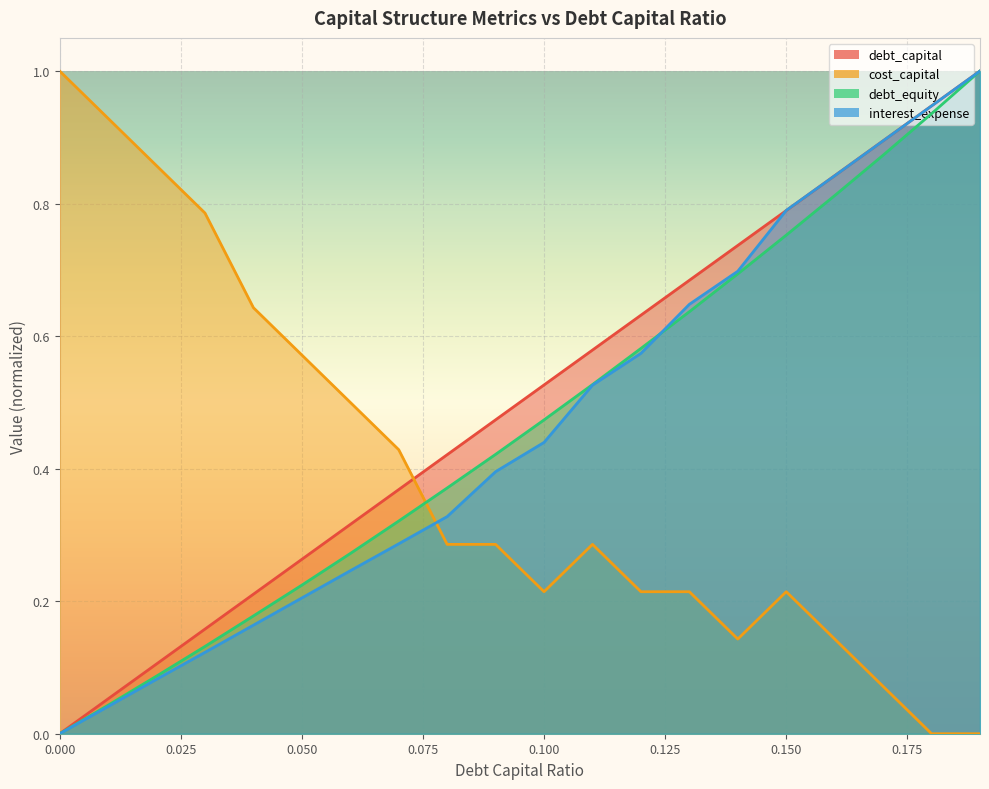

What is the total value across all series at 0.1?

1.7